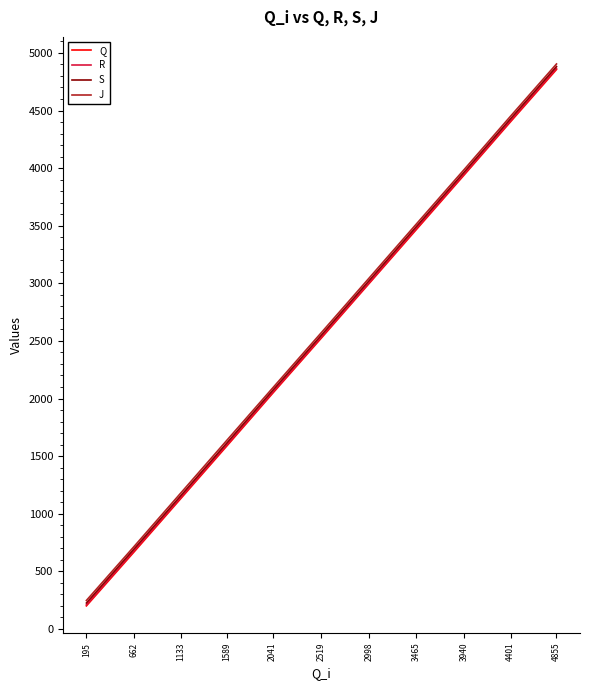

True or false: S has more than 1 interior local peaks.

False